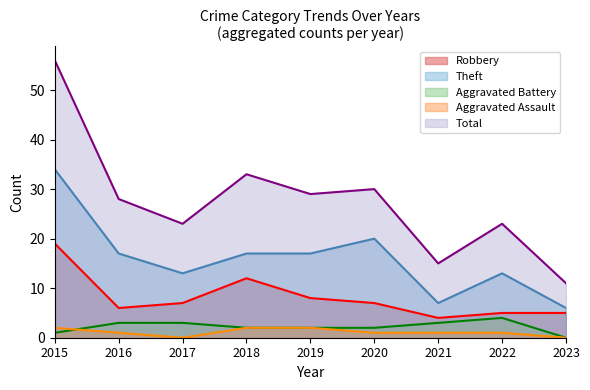

Reading left to right, list all the values displayed in this chart.

Robbery: 19	6	7	12	8	7	4	5	5
Theft: 34	17	13	17	17	20	7	13	6
Aggravated Battery: 1	3	3	2	2	2	3	4	0
Aggravated Assault: 2	1	0	2	2	1	1	1	0
Total: 56	28	23	33	29	30	15	23	11